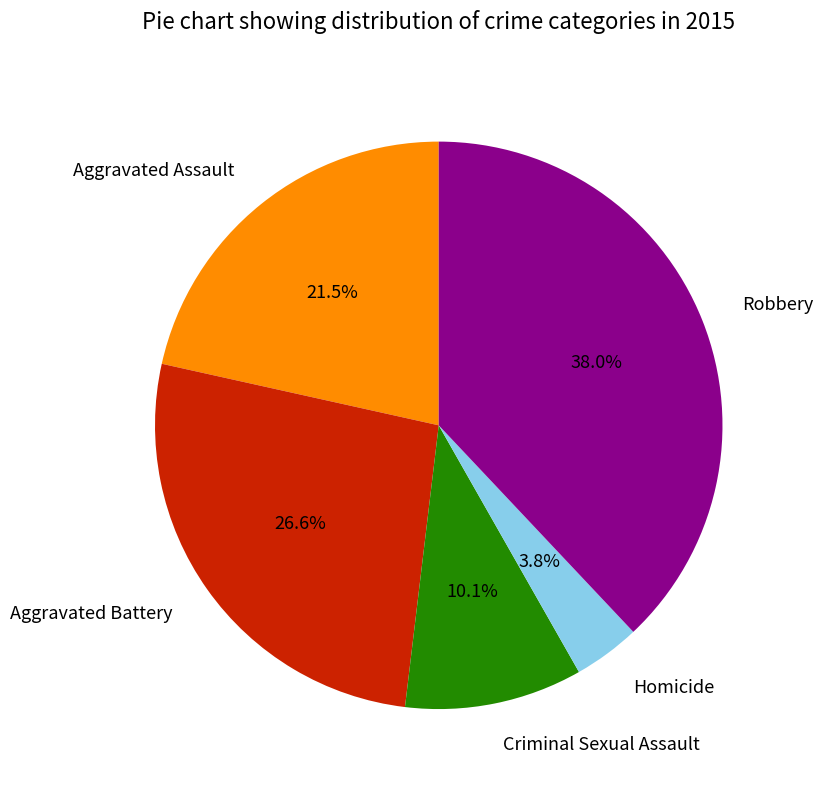

Rank the categories by value from lowest to highest.

Homicide, Criminal Sexual Assault, Aggravated Assault, Aggravated Battery, Robbery